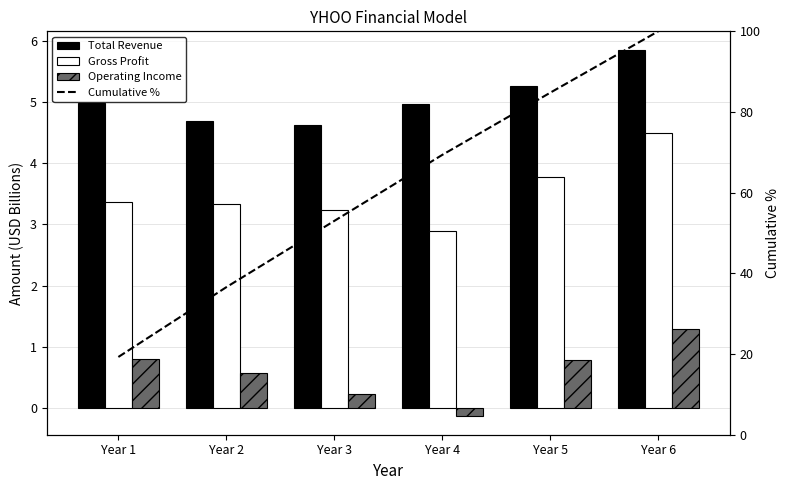

What is the difference between the highest and lowest values at Year 6?

98.7